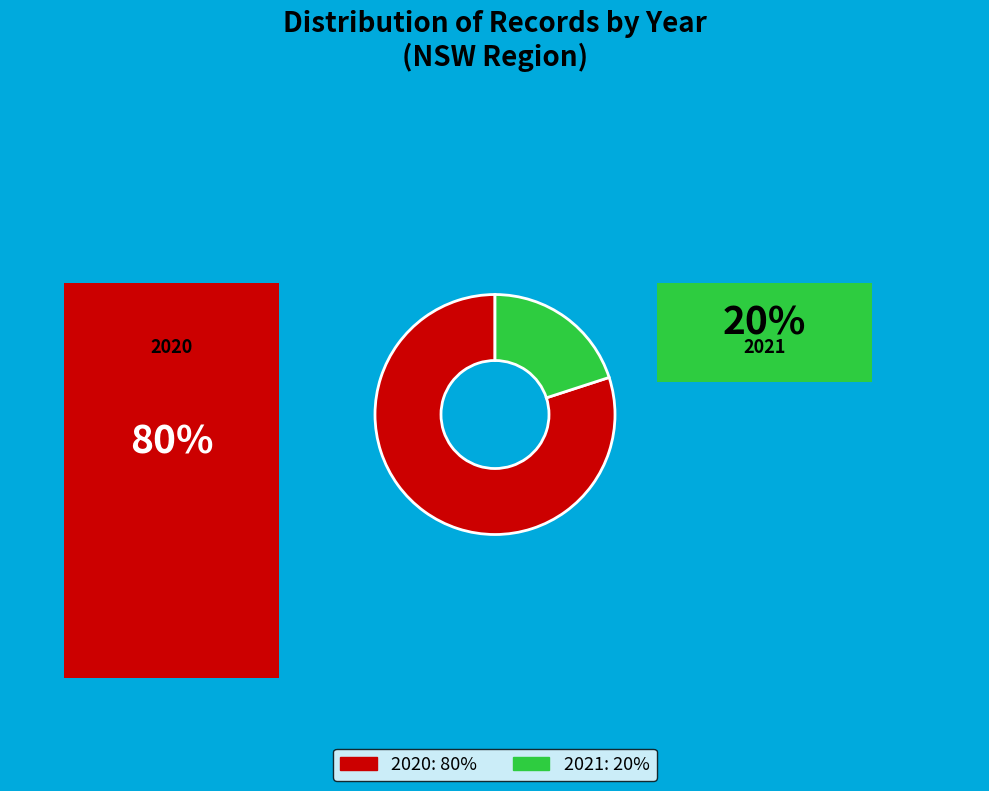

What portion of the pie excludes 2021?

80.0%